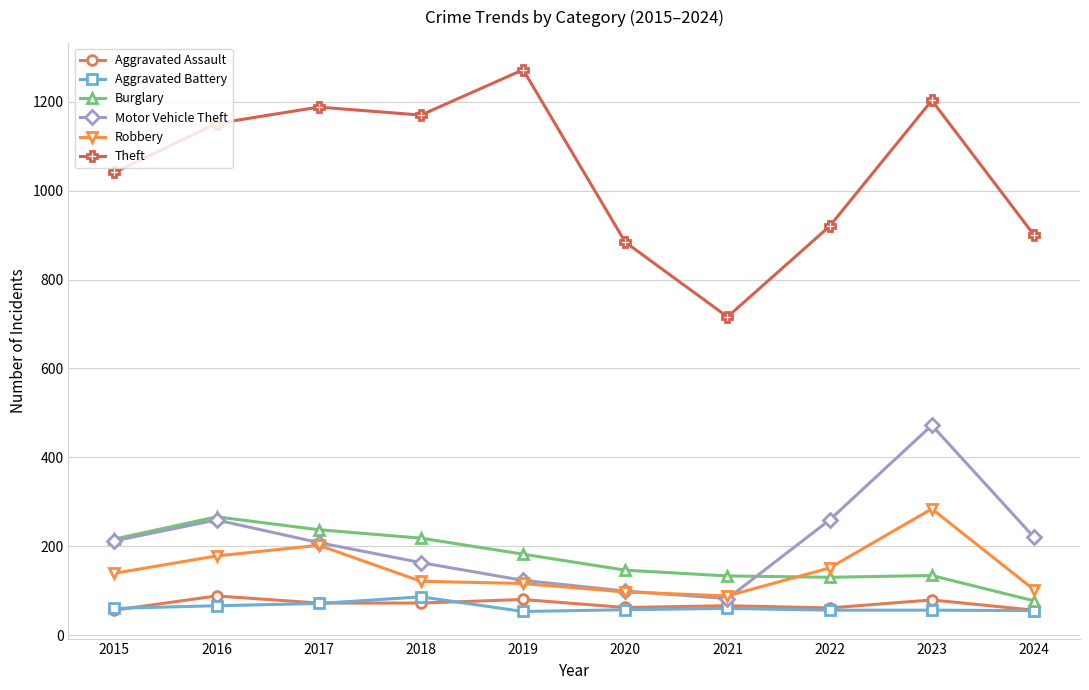

True or false: Theft has a value of 1203 at 2023.

True